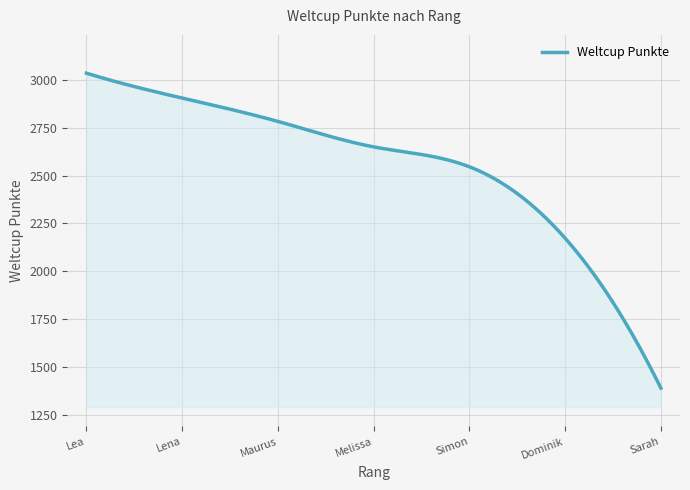

What is the smallest value displayed?

1390.0